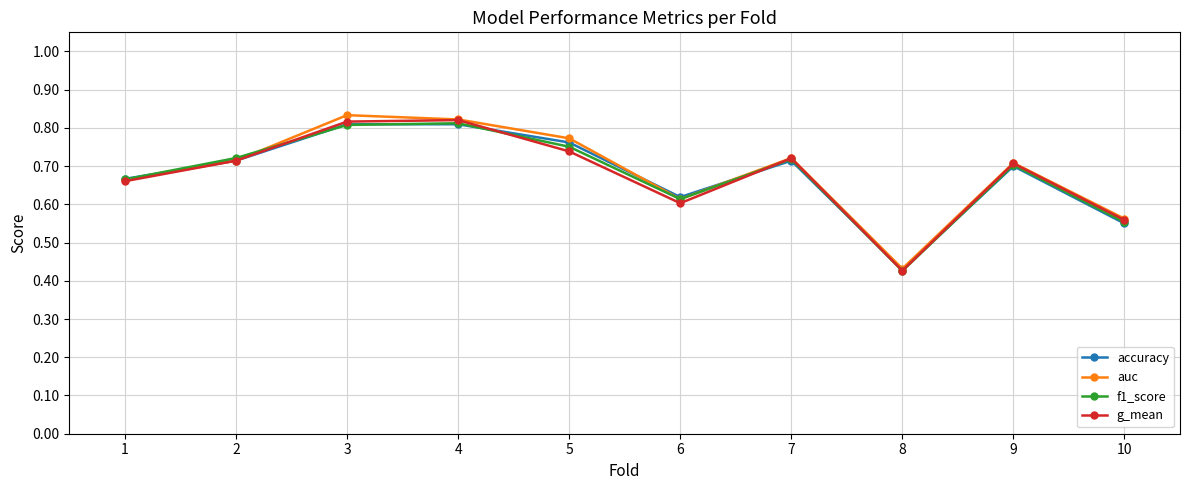

At how many categories does at least one series exceed 0?

10